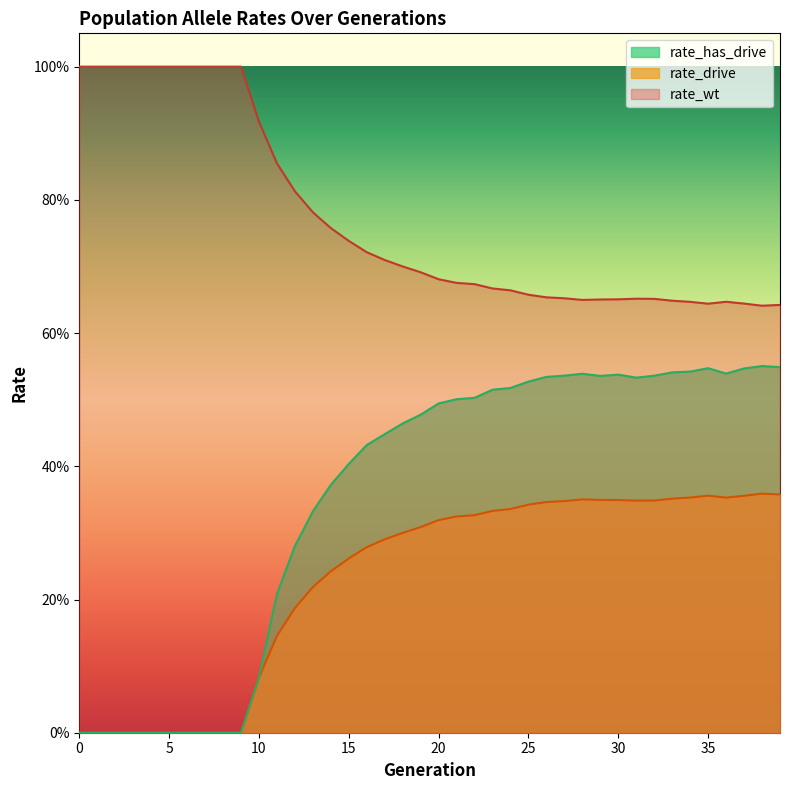

Reading left to right, what are all the values shown in this chart?

rate_wt: 0=1.0	1=1.0	2=1.0	3=1.0	4=1.0	5=1.0	6=1.0	7=1.0	8=1.0	9=1.0	10=0.9	11=0.9	12=0.8	13=0.8	14=0.8	15=0.7	16=0.7	17=0.7	18=0.7	19=0.7	20=0.7	21=0.7	22=0.7	23=0.7	24=0.7	25=0.7	26=0.7	27=0.7	28=0.6	29=0.7	30=0.7	31=0.7	32=0.7	33=0.6	34=0.6	35=0.6	36=0.6	37=0.6	38=0.6	39=0.6
rate_drive: 0=0.0	1=0.0	2=0.0	3=0.0	4=0.0	5=0.0	6=0.0	7=0.0	8=0.0	9=0.0	10=0.1	11=0.1	12=0.2	13=0.2	14=0.2	15=0.3	16=0.3	17=0.3	18=0.3	19=0.3	20=0.3	21=0.3	22=0.3	23=0.3	24=0.3	25=0.3	26=0.3	27=0.3	28=0.4	29=0.3	30=0.3	31=0.3	32=0.3	33=0.4	34=0.4	35=0.4	36=0.4	37=0.4	38=0.4	39=0.4
rate_has_drive: 0=0.0	1=0.0	2=0.0	3=0.0	4=0.0	5=0.0	6=0.0	7=0.0	8=0.0	9=0.0	10=0.1	11=0.2	12=0.3	13=0.3	14=0.4	15=0.4	16=0.4	17=0.4	18=0.5	19=0.5	20=0.5	21=0.5	22=0.5	23=0.5	24=0.5	25=0.5	26=0.5	27=0.5	28=0.5	29=0.5	30=0.5	31=0.5	32=0.5	33=0.5	34=0.5	35=0.5	36=0.5	37=0.5	38=0.6	39=0.5